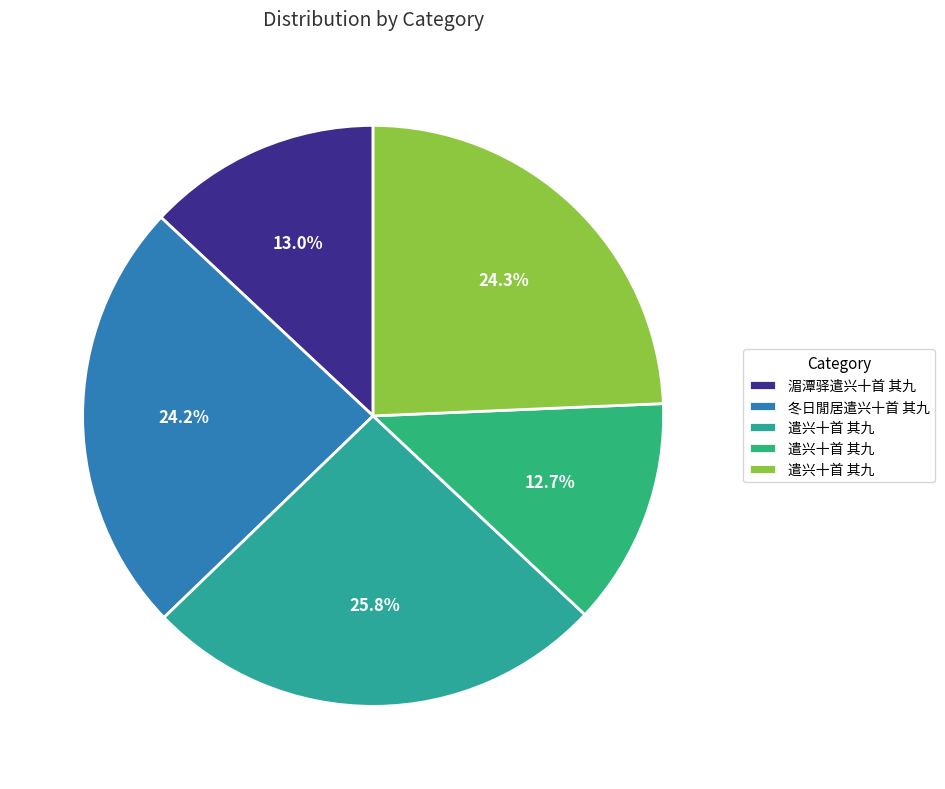

Count the number of slices in the pie.

5